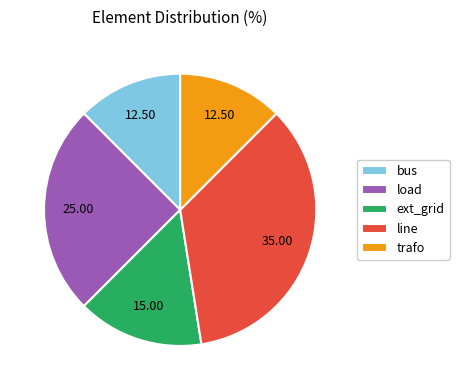

Is there any slice that represents more than half of the pie?

No